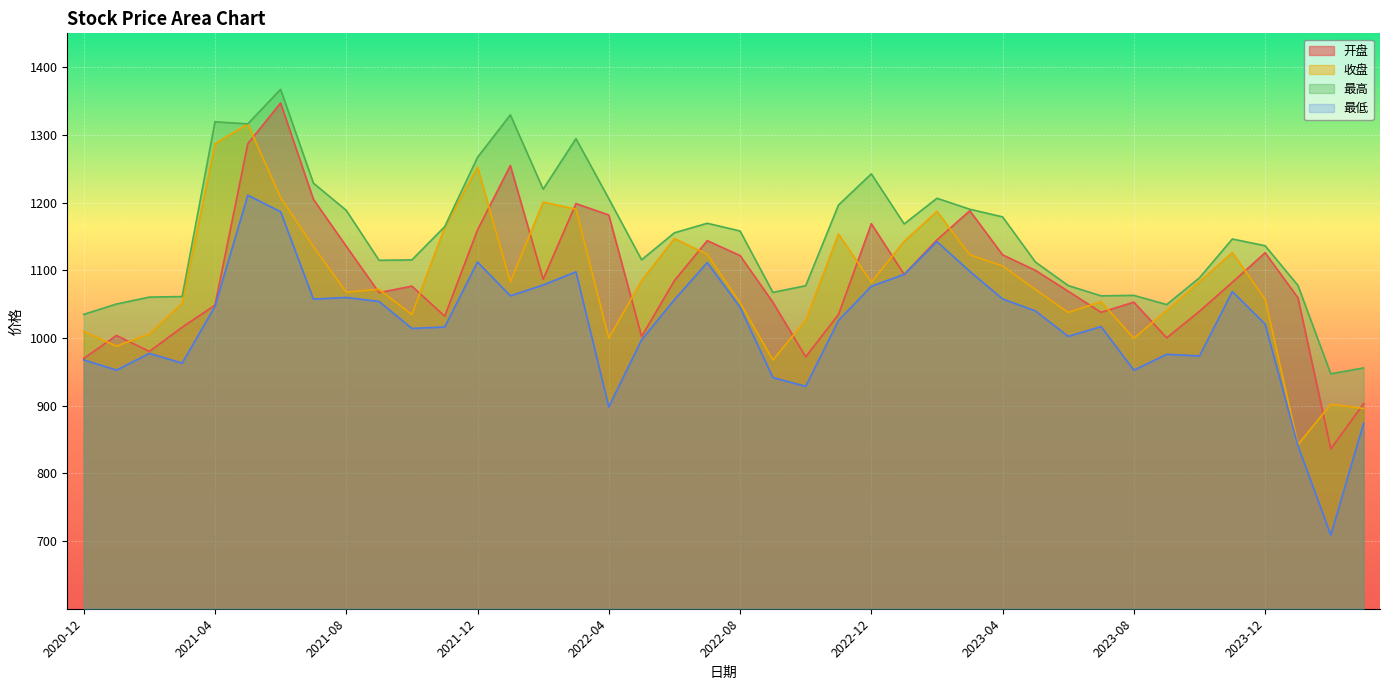

Which series has the largest range (max minus min)?

开盘